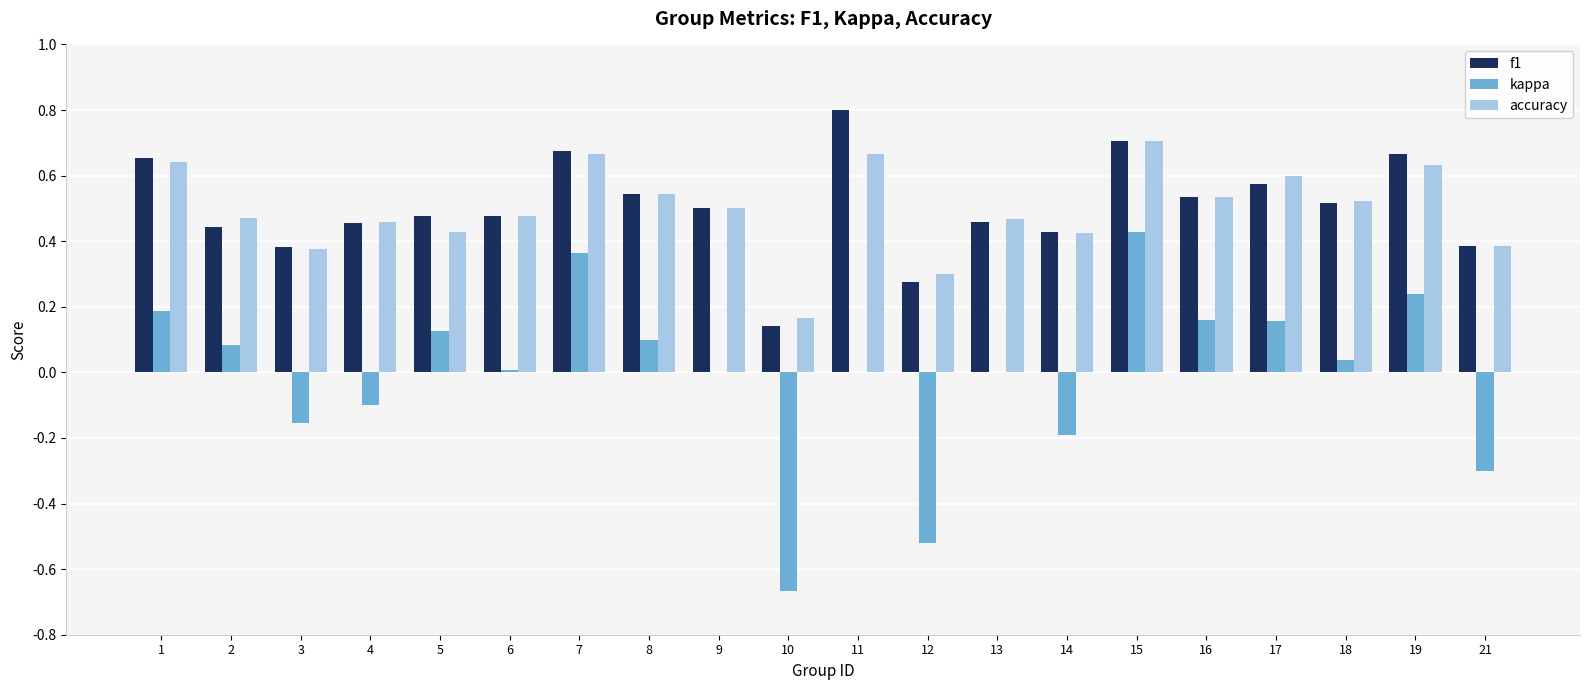

What is the sum of all f1 values?

10.1